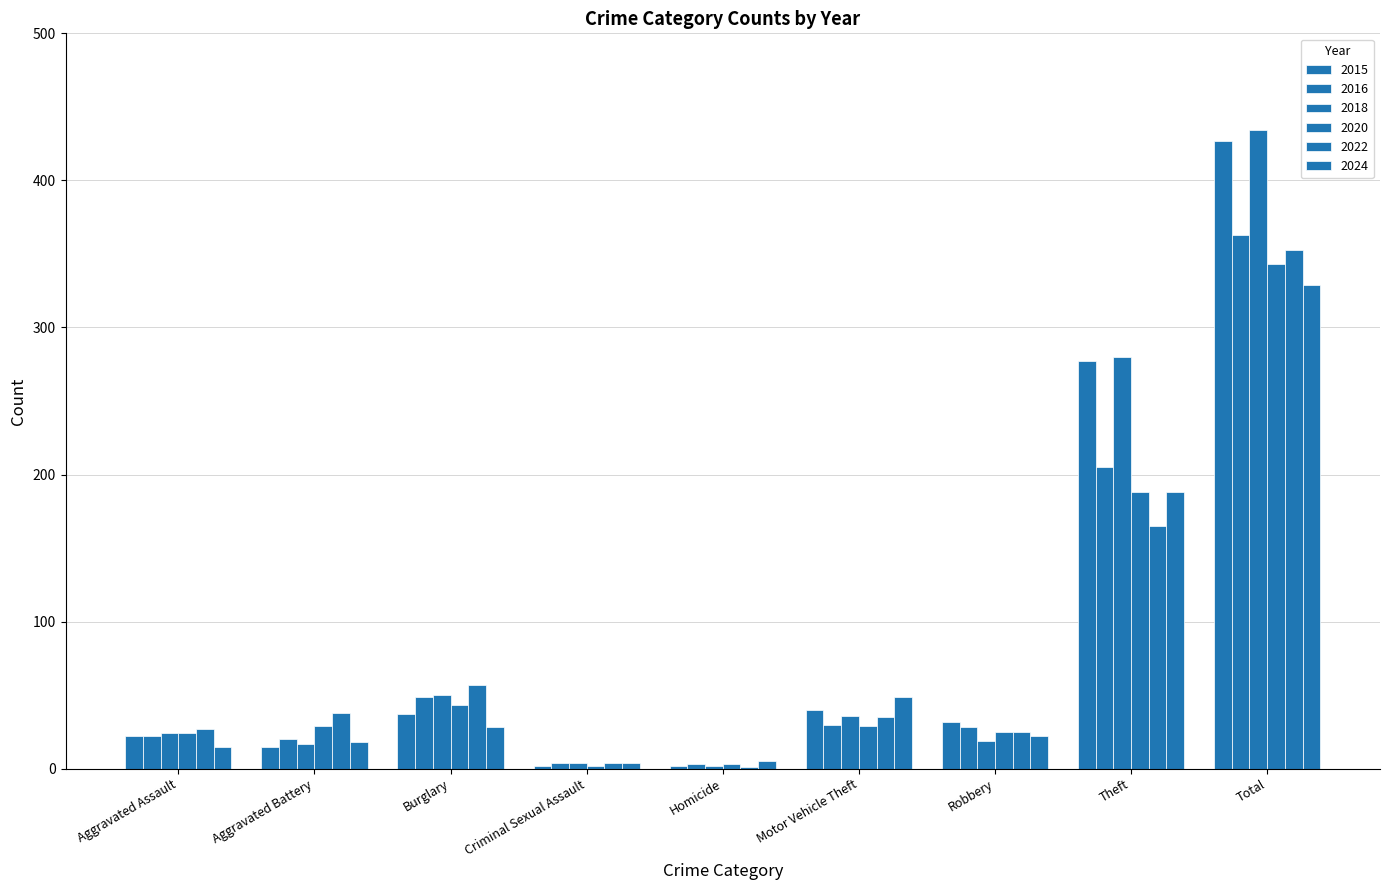

Reading left to right, extract all data points from this chart.

2015: 22	15	37	2	2	40	32	277	427
2016: 22	20	49	4	3	30	28	205	363
2018: 24	17	50	4	2	36	19	280	434
2020: 24	29	43	2	3	29	25	188	343
2022: 27	38	57	4	1	35	25	165	353
2024: 15	18	28	4	5	49	22	188	329